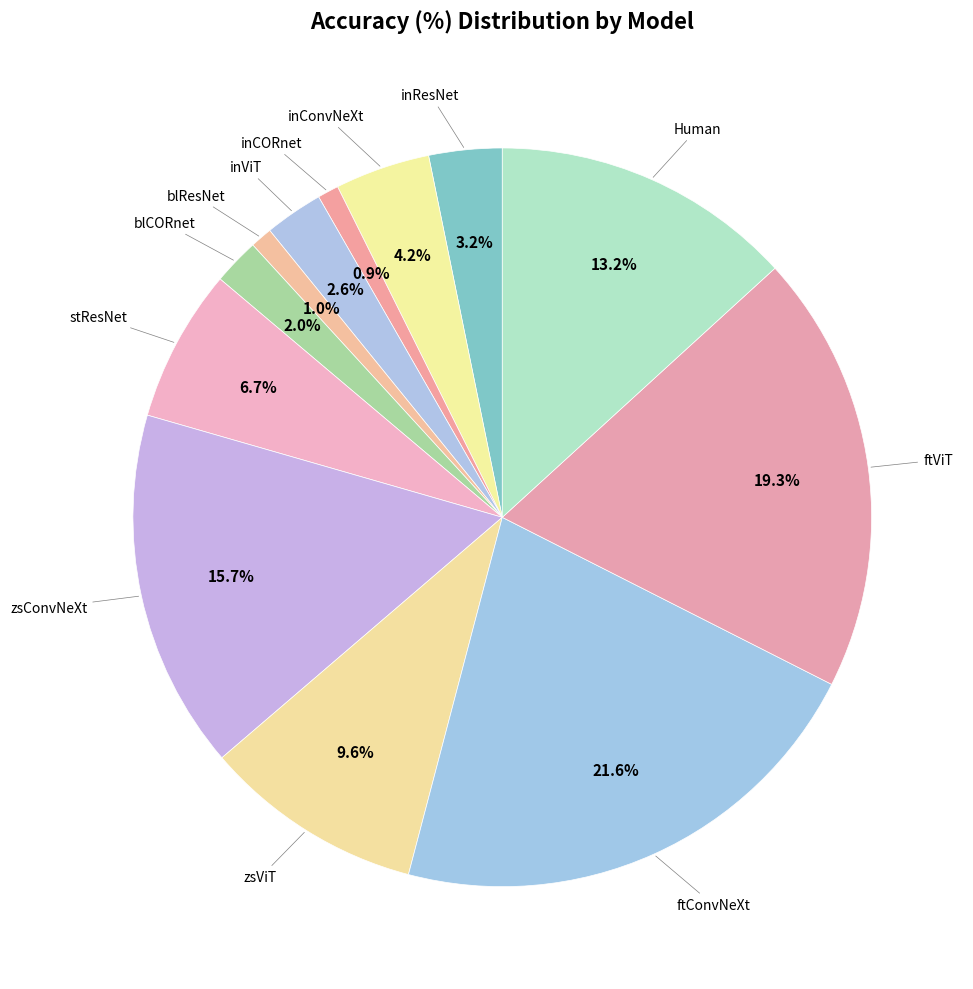

How many slices are in this pie chart?

12